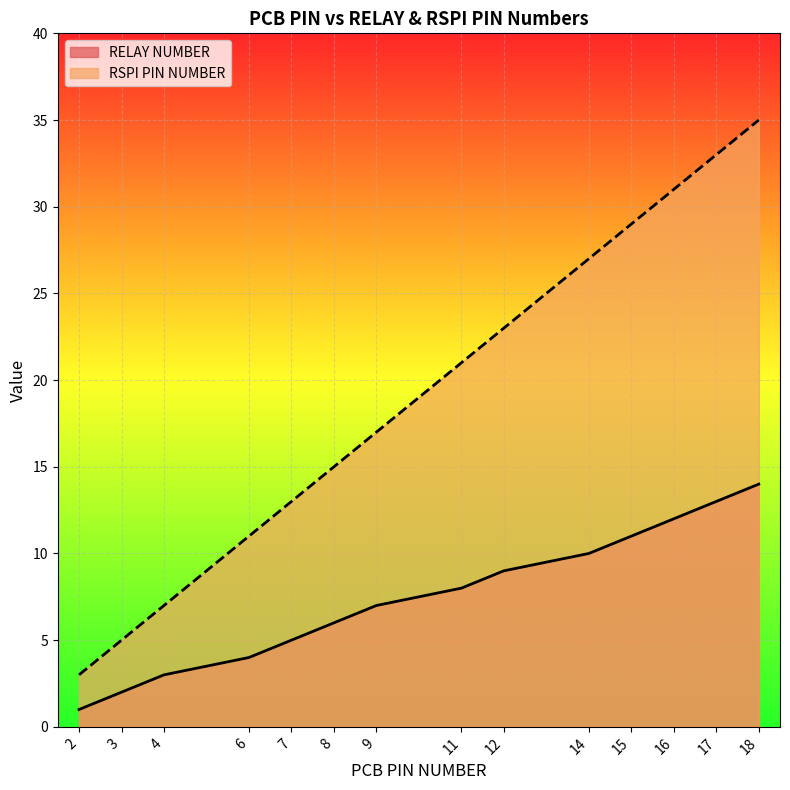

At which category does the chart reach its peak across all series?

18